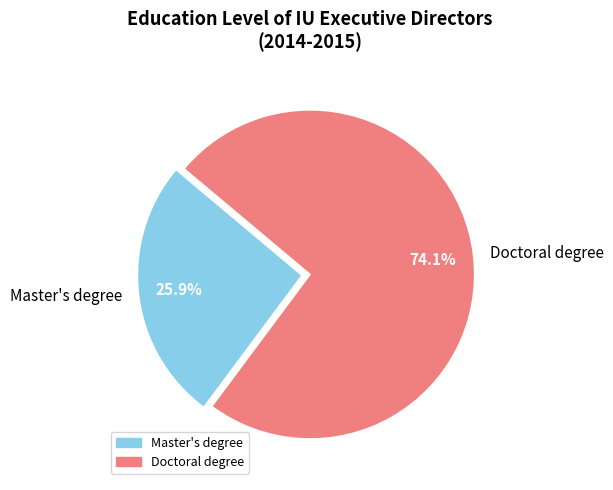

Is there any slice that represents more than half of the pie?

Yes